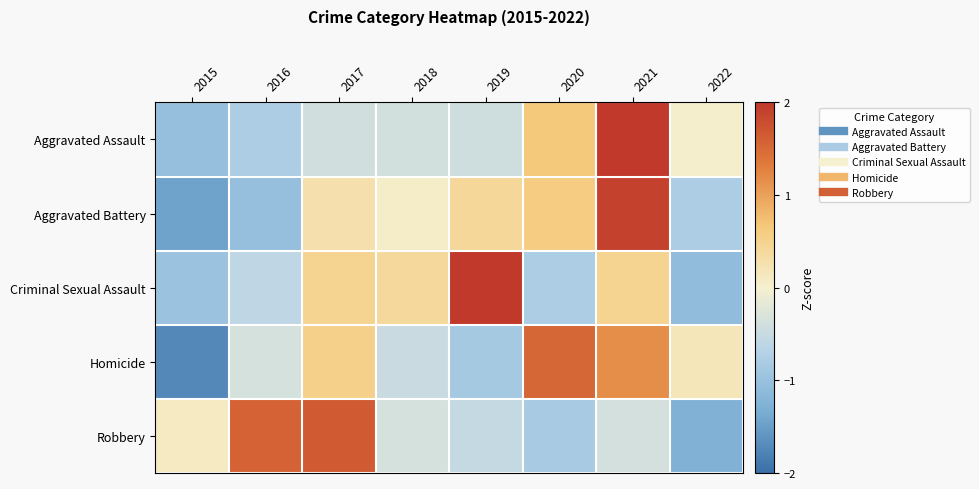

Reading left to right, transcribe all the data shown in this chart.

Aggravated Assault: 2015=-1.0	2016=-0.8	2017=-0.4	2018=-0.4	2019=-0.4	2020=0.6	2021=2.3	2022=0.0
Aggravated Battery: 2015=-1.4	2016=-1.0	2017=0.3	2018=0.1	2019=0.4	2020=0.6	2021=1.9	2022=-0.8
Criminal Sexual Assault: 2015=-1.0	2016=-0.6	2017=0.5	2018=0.4	2019=2.1	2020=-0.8	2021=0.5	2022=-1.1
Homicide: 2015=-1.7	2016=-0.3	2017=0.5	2018=-0.5	2019=-0.8	2020=1.5	2021=1.2	2022=0.2
Robbery: 2015=0.1	2016=1.6	2017=1.6	2018=-0.4	2019=-0.5	2020=-0.8	2021=-0.4	2022=-1.3